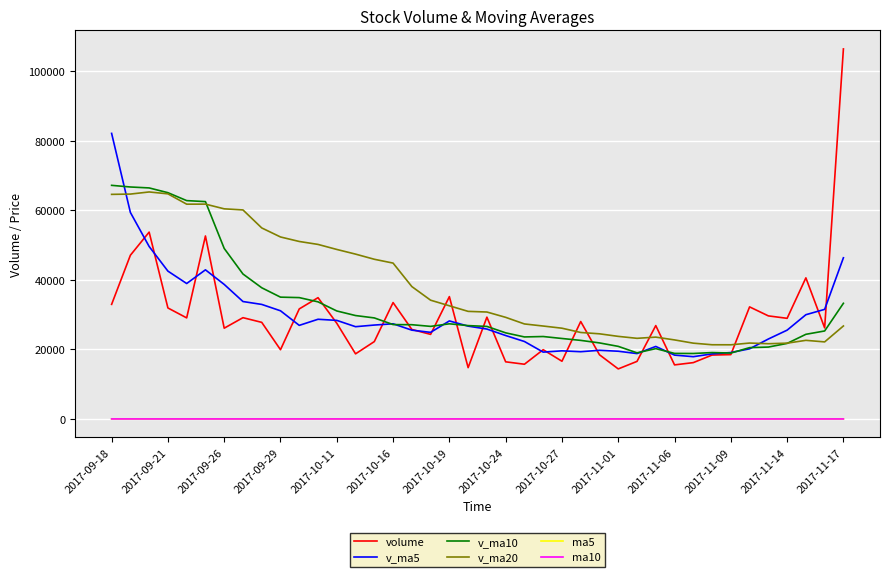

True or false: v_ma5 and ma10 intersect in this chart.

False